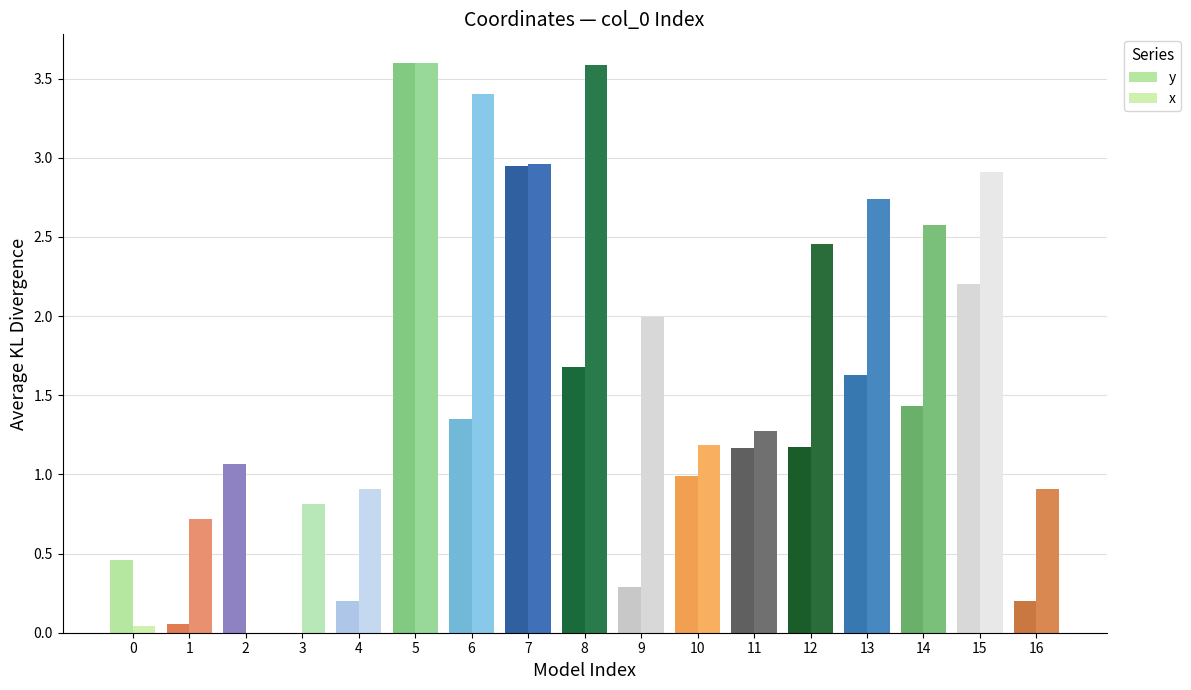

Reading right to left, transcribe all the data shown in this chart.

y: 16=0.2	15=2.2	14=1.4	13=1.6	12=1.2	11=1.2	10=1.0	9=0.3	8=1.7	7=2.9	6=1.4	5=3.6	4=0.2	3=0.0	2=1.1	1=0.1	0=0.5
x: 16=0.9	15=2.9	14=2.6	13=2.7	12=2.5	11=1.3	10=1.2	9=2.0	8=3.6	7=3.0	6=3.4	5=3.6	4=0.9	3=0.8	2=0.0	1=0.7	0=0.0